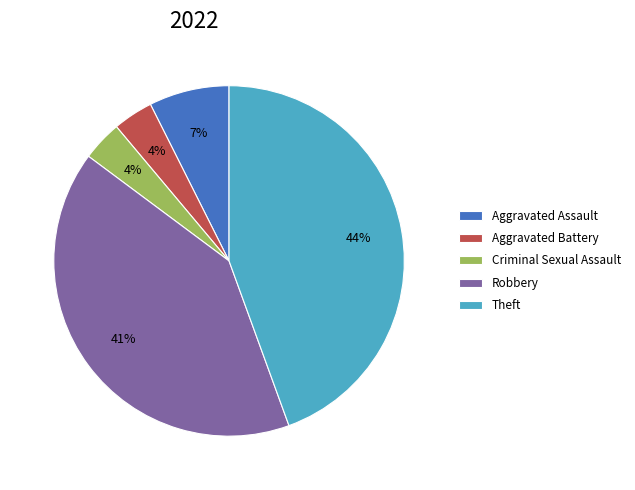

How many segments does this pie chart have?

5